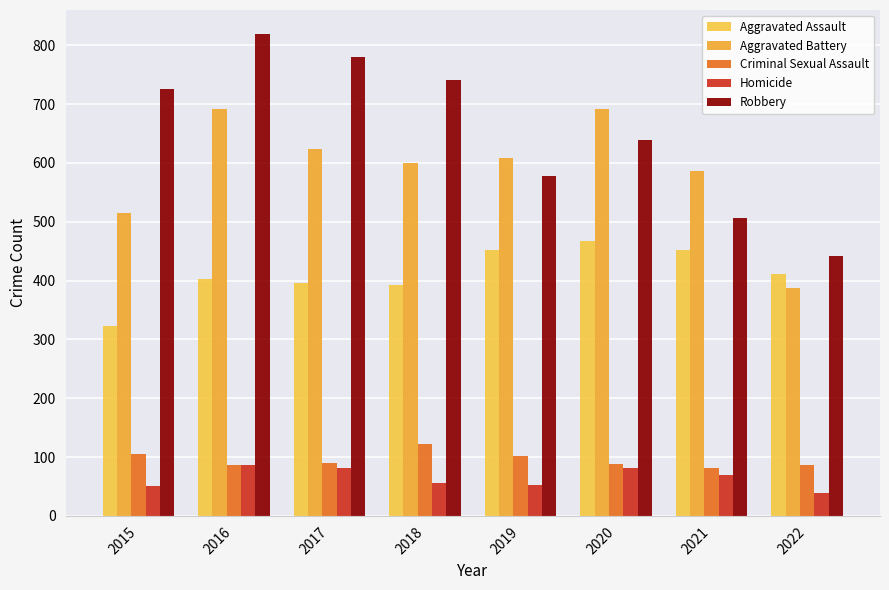

What is the difference between the highest and lowest values at 2017?

698